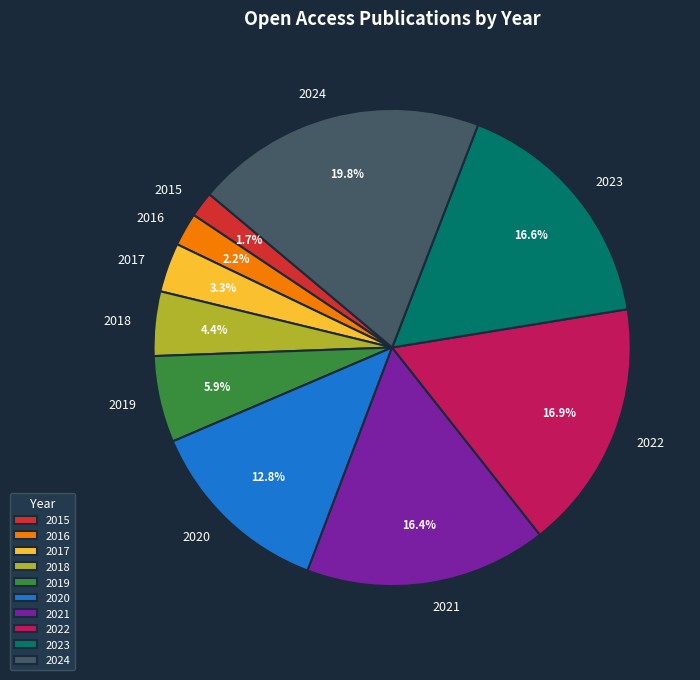

Is there any slice that represents more than half of the pie?

No